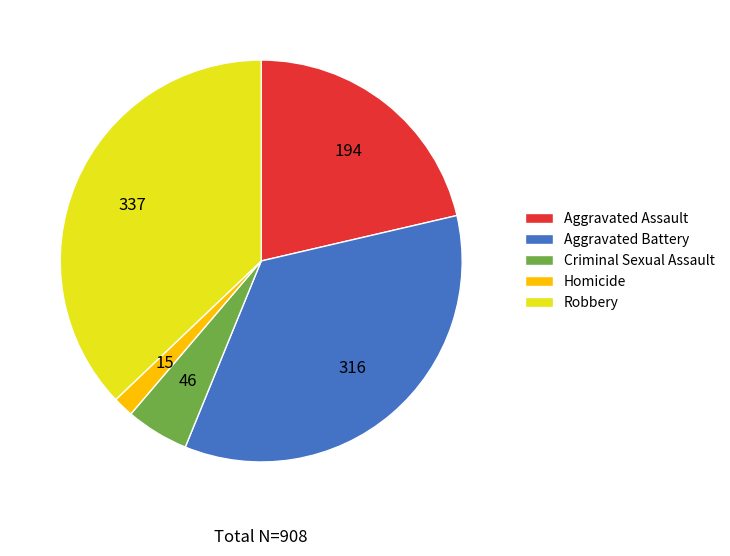

Does Criminal Sexual Assault represent more than half of the total?

No